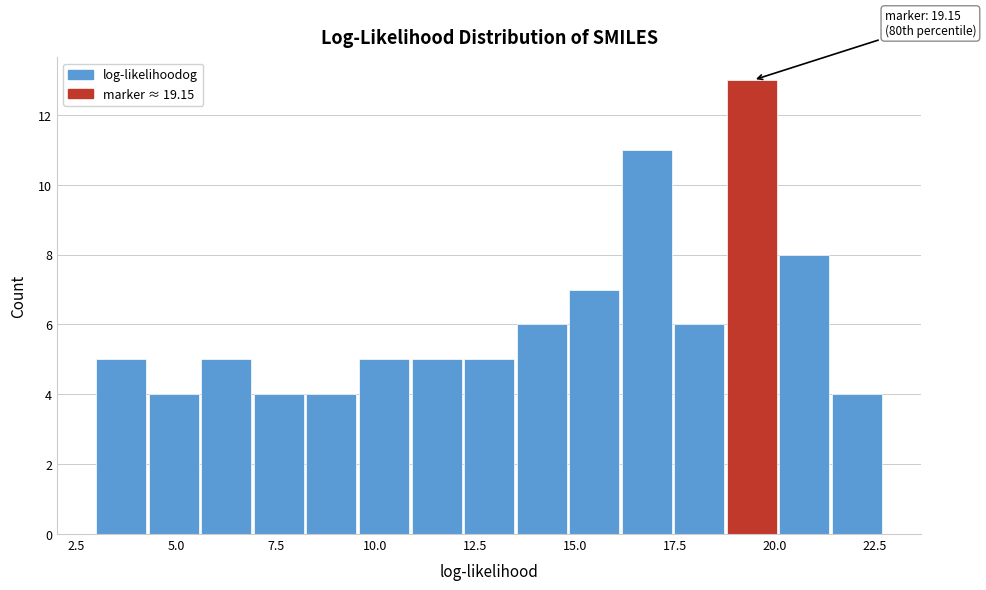

Read against the x-axis, roughly where is the centre of the tallest bar?

19.5